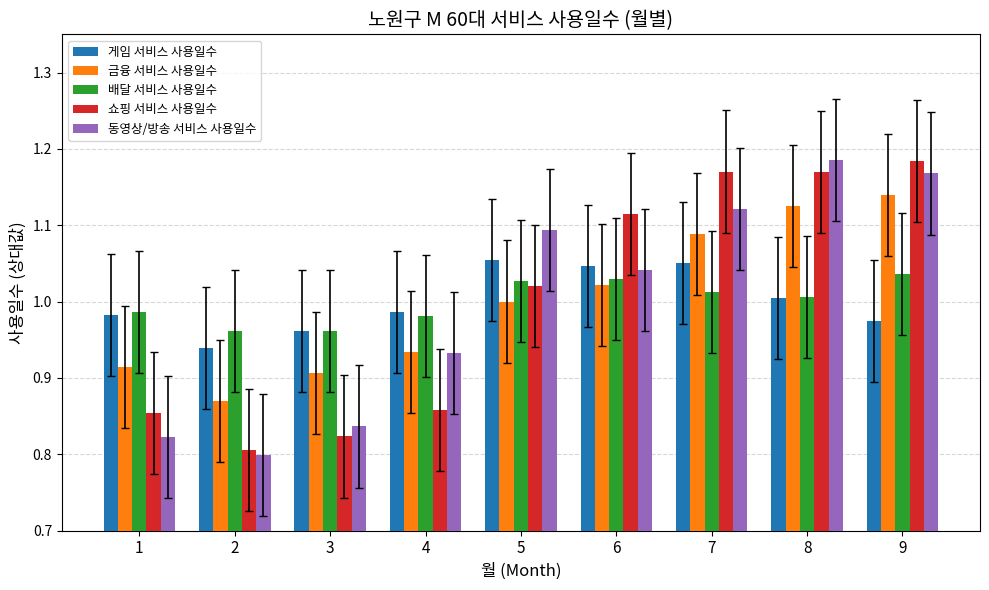

What is the sum of all 금융 서비스 사용일수 values?

9.0